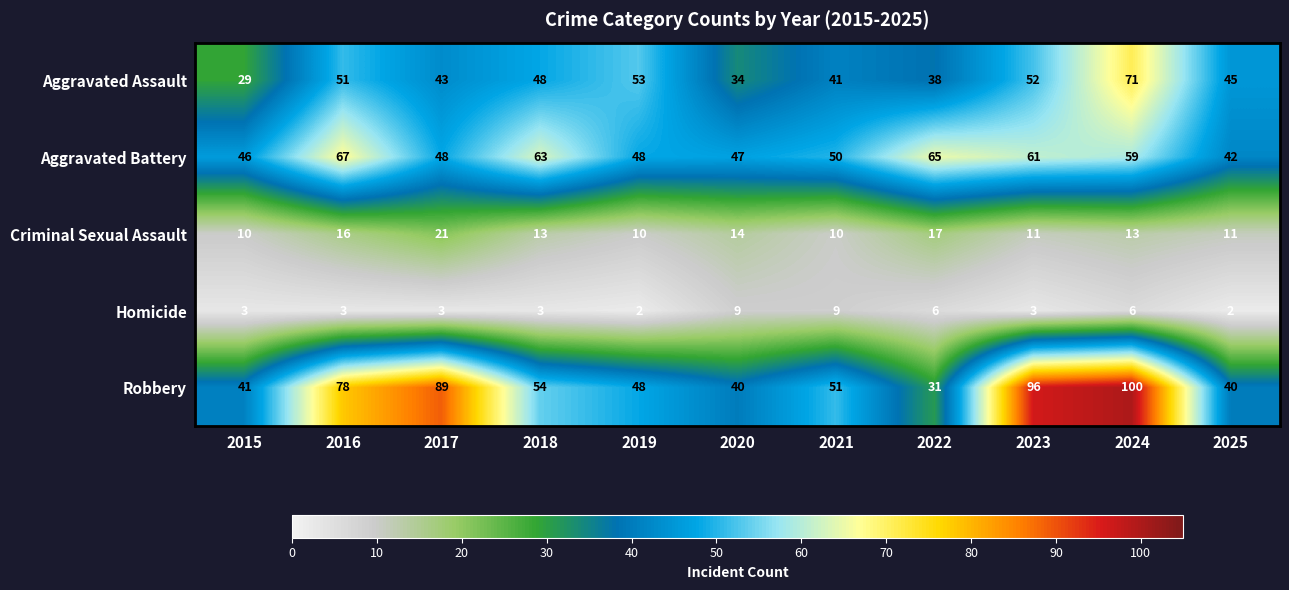

What is the total value across all series at 2022?

157